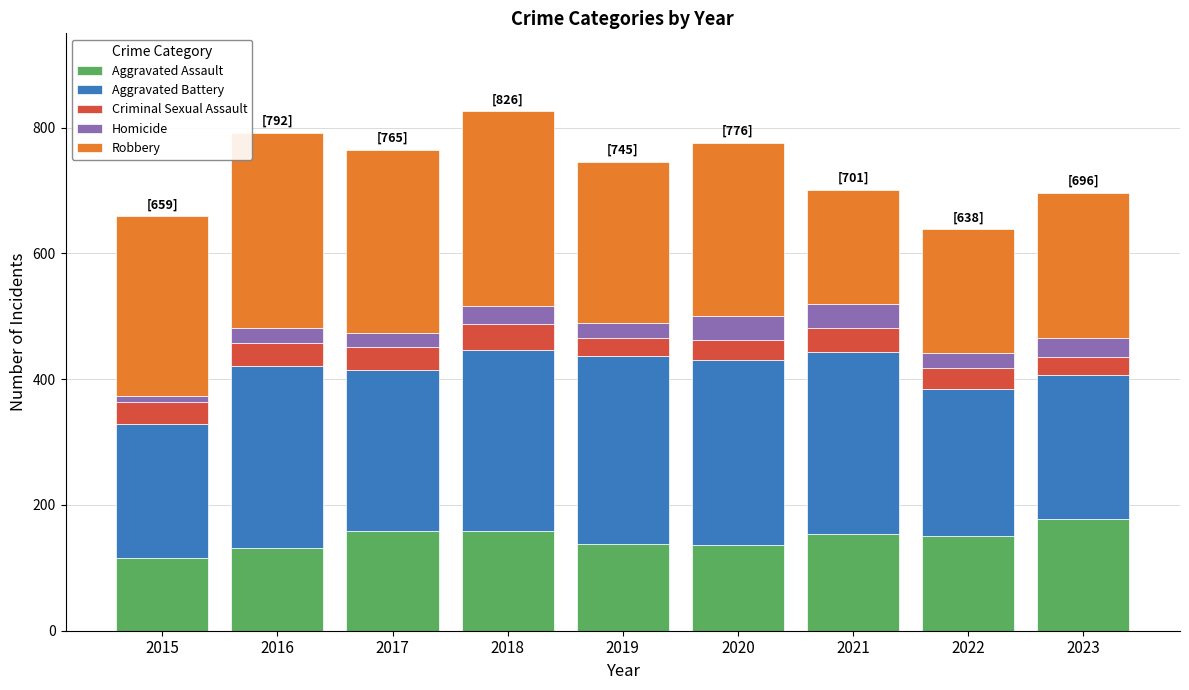

What is the average value of the Aggravated Assault series?

147